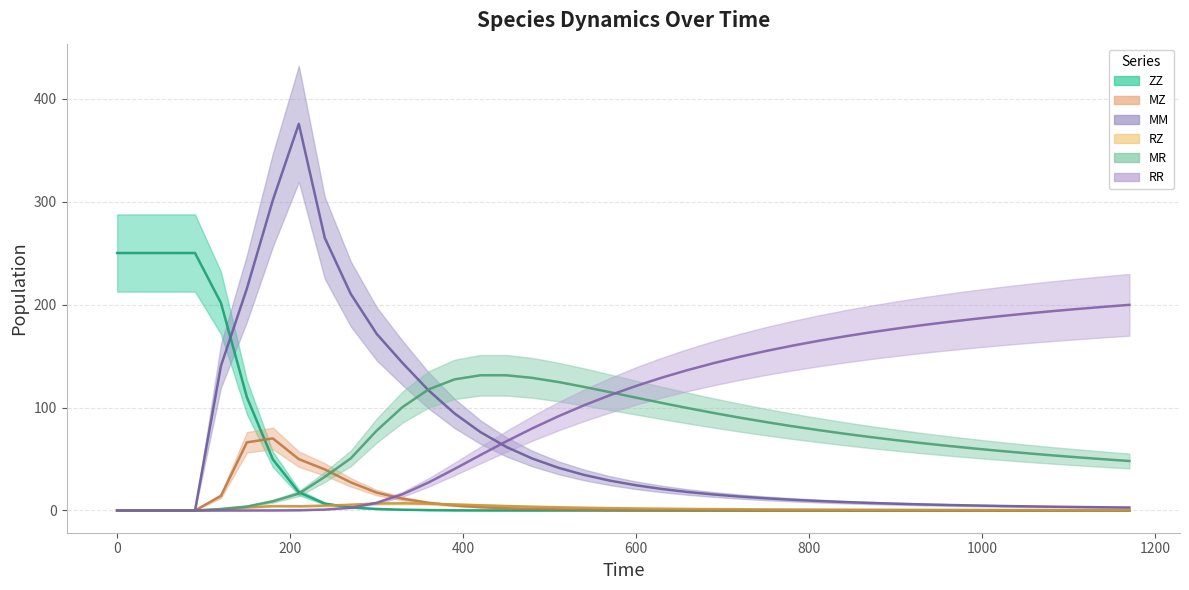

Reading left to right, list all the values displayed in this chart.

ZZ: 250.0	250.0	250.0	250.0	201.5	109.9	49.6	17.7	6.7	3.0	1.5	0.8	0.4	0.2	0.1	0.1	0.0	0.0	0.0	0.0	0.0	0.0	0.0	0.0	0.0	0.0	0.0	0.0	0.0	0.0	0.0	0.0	0.0	0.0	0.0	0.0	0.0	0.0	0.0	0.0
MZ: 0.0	0.0	0.0	0.0	14.2	66.2	70.0	49.8	39.9	27.3	17.3	11.4	7.4	4.9	3.2	2.2	1.6	1.1	0.8	0.6	0.5	0.4	0.3	0.2	0.2	0.2	0.1	0.1	0.1	0.1	0.1	0.1	0.0	0.0	0.0	0.0	0.0	0.0	0.0	0.0
MM: 0.0	0.0	0.0	0.0	140.4	215.6	301.4	375.4	264.7	210.3	171.5	143.1	116.6	94.2	76.1	61.7	50.4	41.5	34.5	28.9	24.5	20.9	17.9	15.5	13.5	11.8	10.4	9.2	8.2	7.3	6.6	5.9	5.4	4.9	4.4	4.0	3.7	3.4	3.1	2.9
RZ: 0.0	0.0	0.0	0.0	0.7	3.0	4.3	4.1	4.7	5.6	6.8	7.0	6.6	5.9	5.1	4.3	3.7	3.1	2.7	2.3	2.0	1.7	1.5	1.3	1.2	1.1	1.0	0.9	0.8	0.7	0.7	0.6	0.6	0.5	0.5	0.4	0.4	0.4	0.4	0.3
MR: 0.0	0.0	0.0	0.0	1.5	3.9	8.9	16.4	32.7	50.6	77.6	100.5	117.6	127.3	131.3	131.3	128.8	124.7	119.9	114.8	109.5	104.4	99.4	94.6	90.1	85.8	81.9	78.1	74.6	71.4	68.3	65.4	62.8	60.3	57.9	55.7	53.6	51.6	49.8	48.0
RR: 0.0	0.0	0.0	0.0	0.0	0.0	0.1	0.3	0.9	2.6	7.5	15.8	27.2	40.3	53.9	67.2	79.8	91.5	102.2	112.1	121.0	129.1	136.5	143.2	149.3	154.9	160.0	164.6	168.9	172.9	176.5	179.9	183.0	185.9	188.6	191.1	193.5	195.7	197.7	199.7